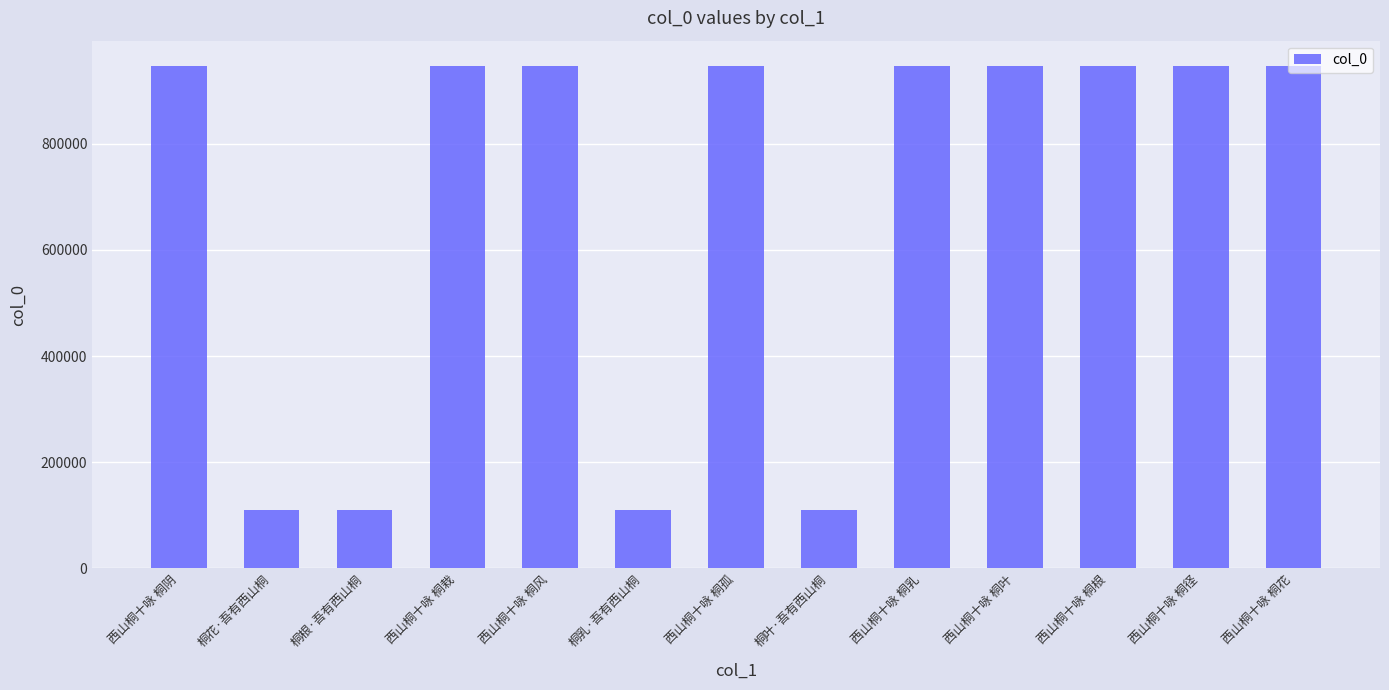

What is the change in value from 桐花·吾有西山桐 to 西山桐十咏 桐径?

+836651